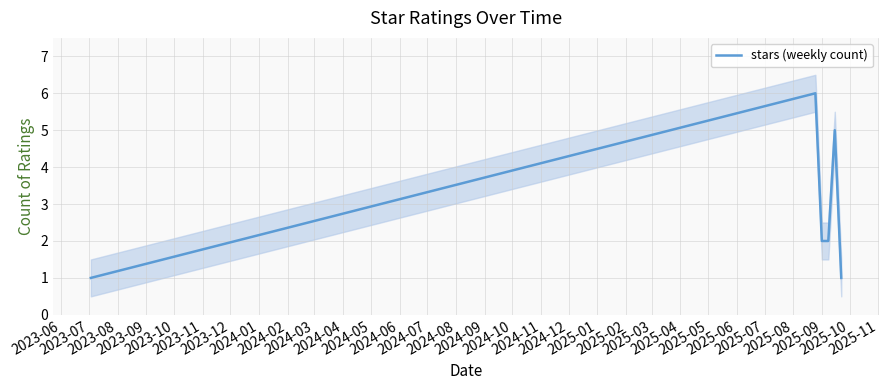

What is the maximum value for stars (weekly count)?

6